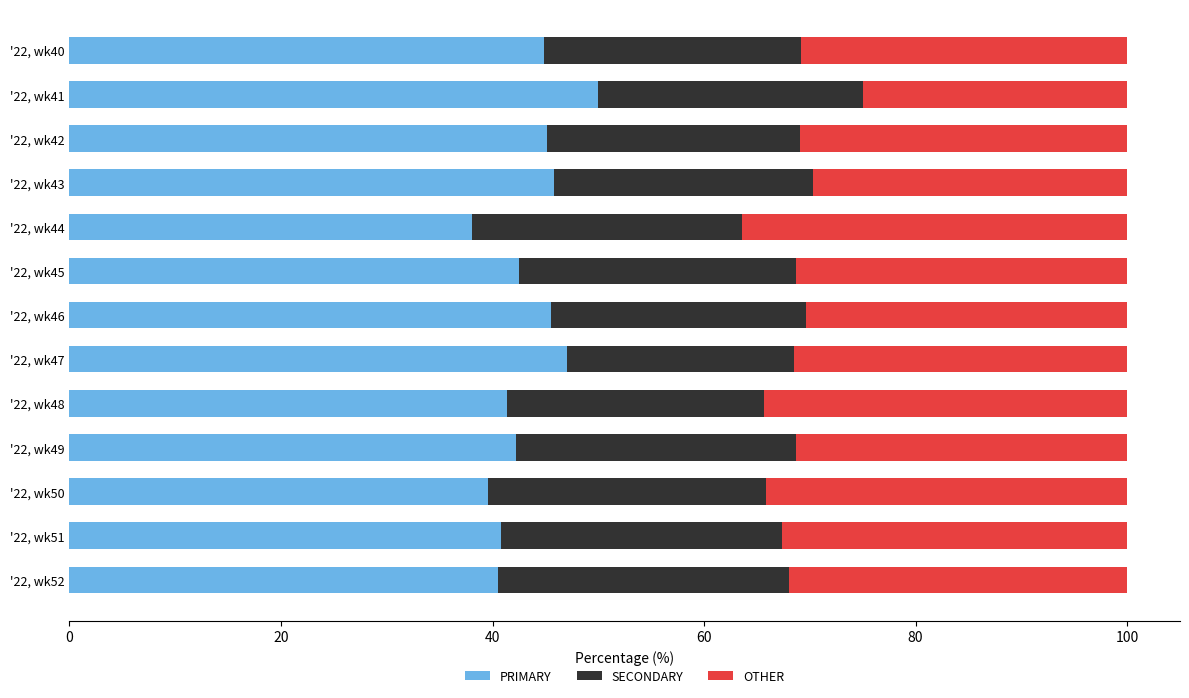

What is the total value across all series at '22, wk49?

100.0